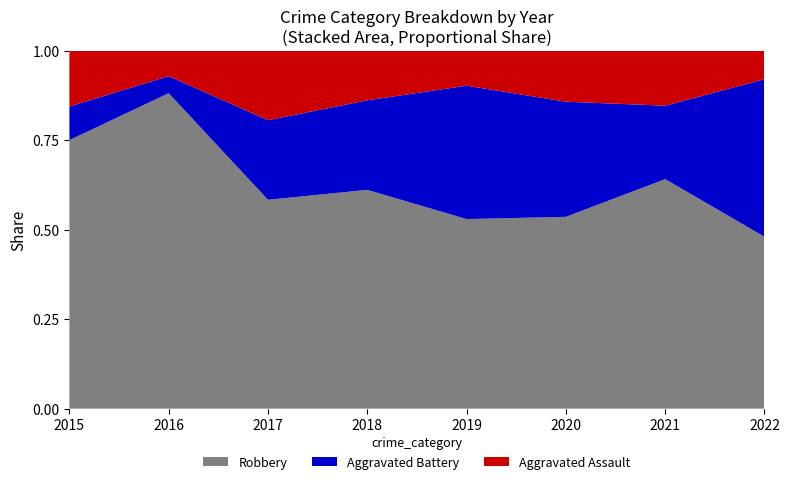

What is the sum of all Robbery values?

183